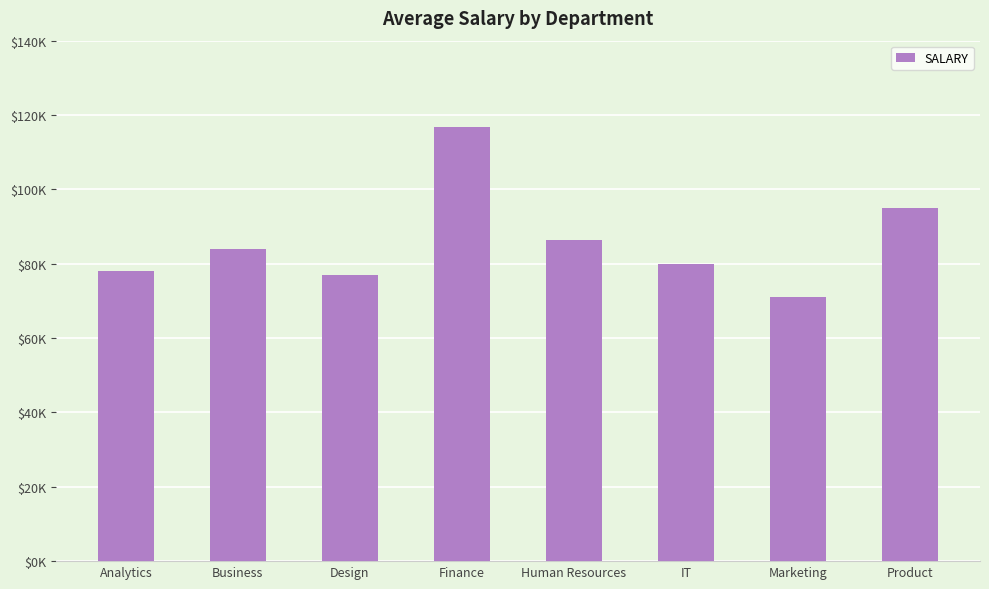

Does the chart contain any negative values?

No